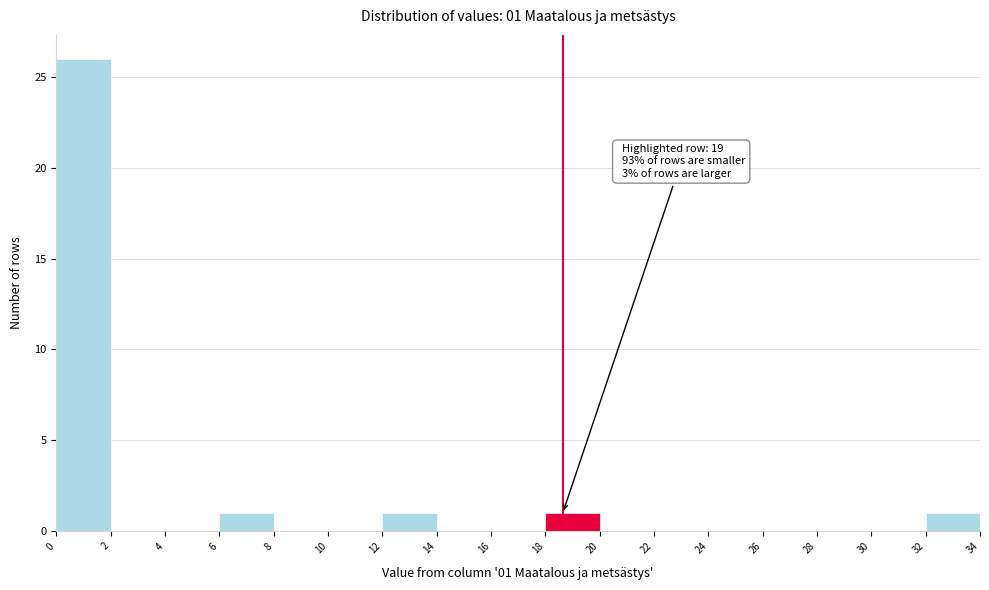

Over which range of the x-axis is the bar tallest?

0 to 2